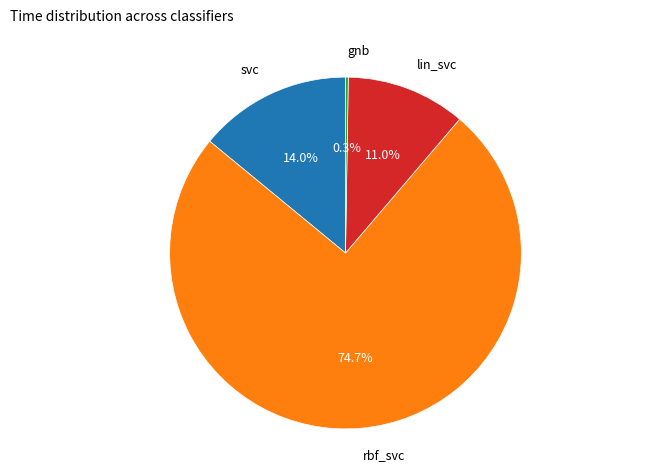

Is there any slice that represents more than half of the pie?

Yes